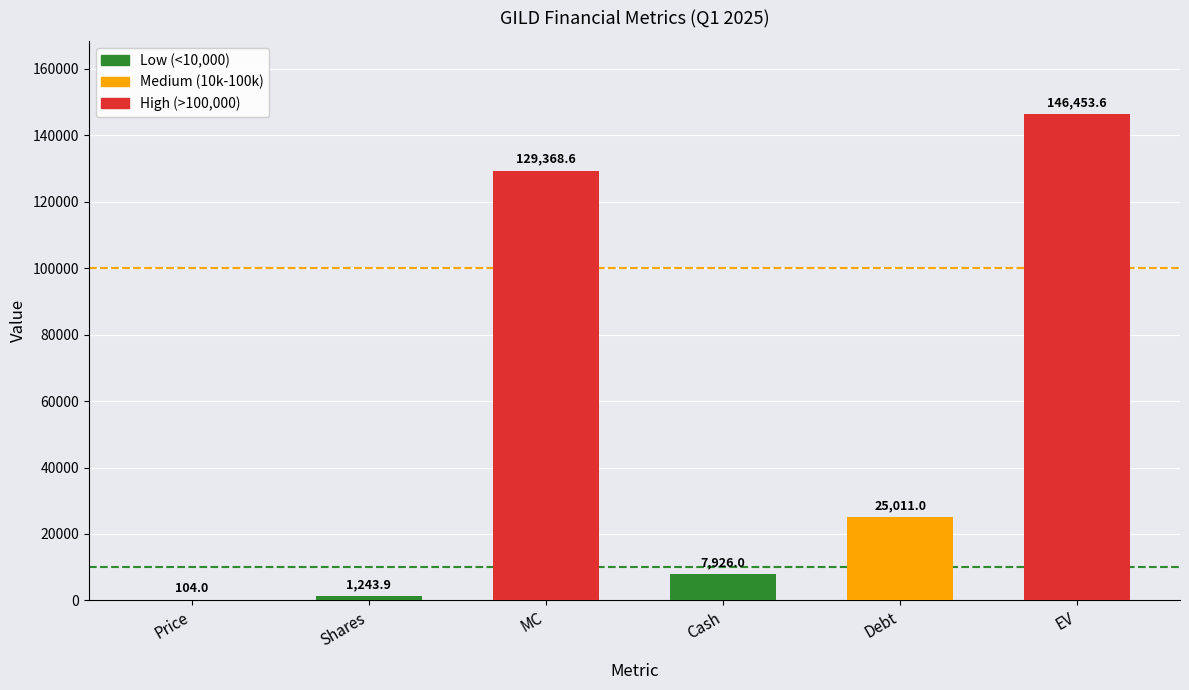

Which label corresponds to the largest value in the chart?

EV